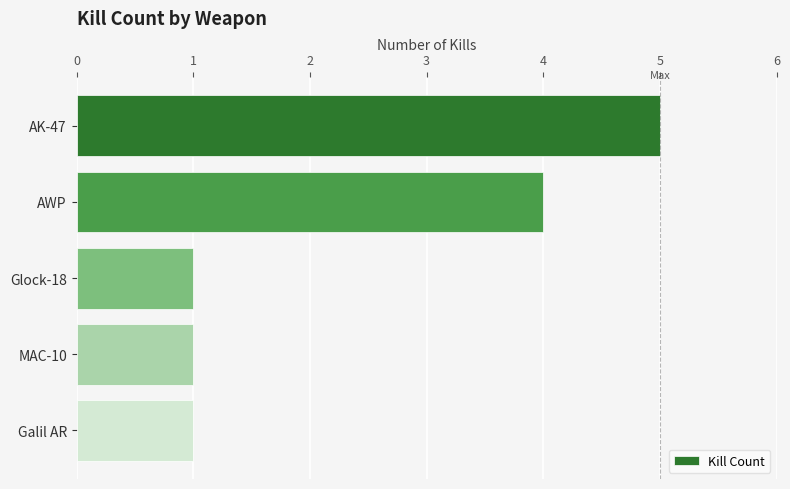

At which label is the value closest to 3?

AWP